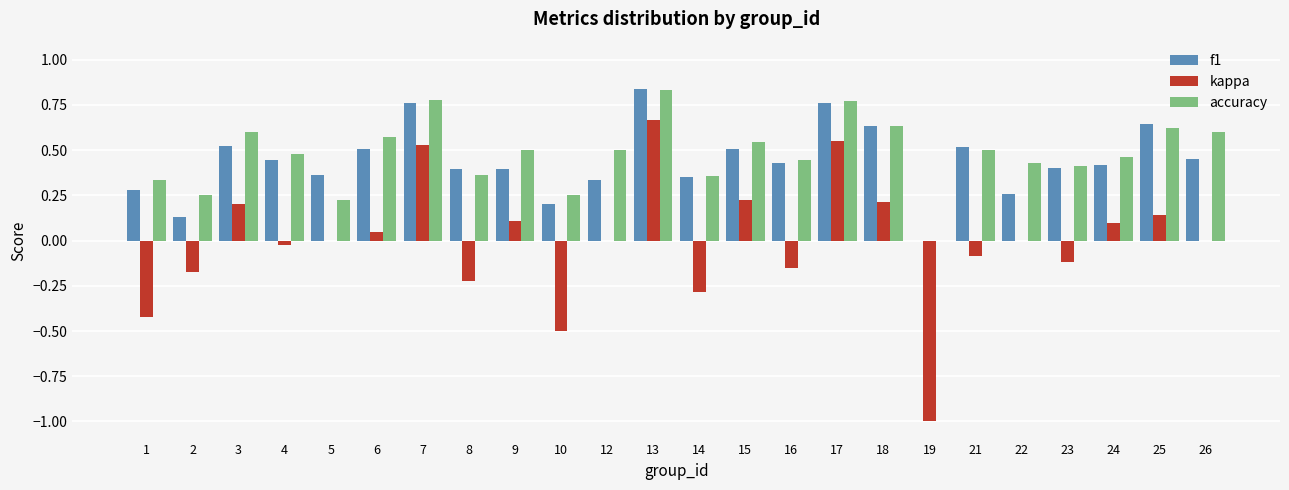

Between 8 and 17, which series saw the biggest shift?

kappa